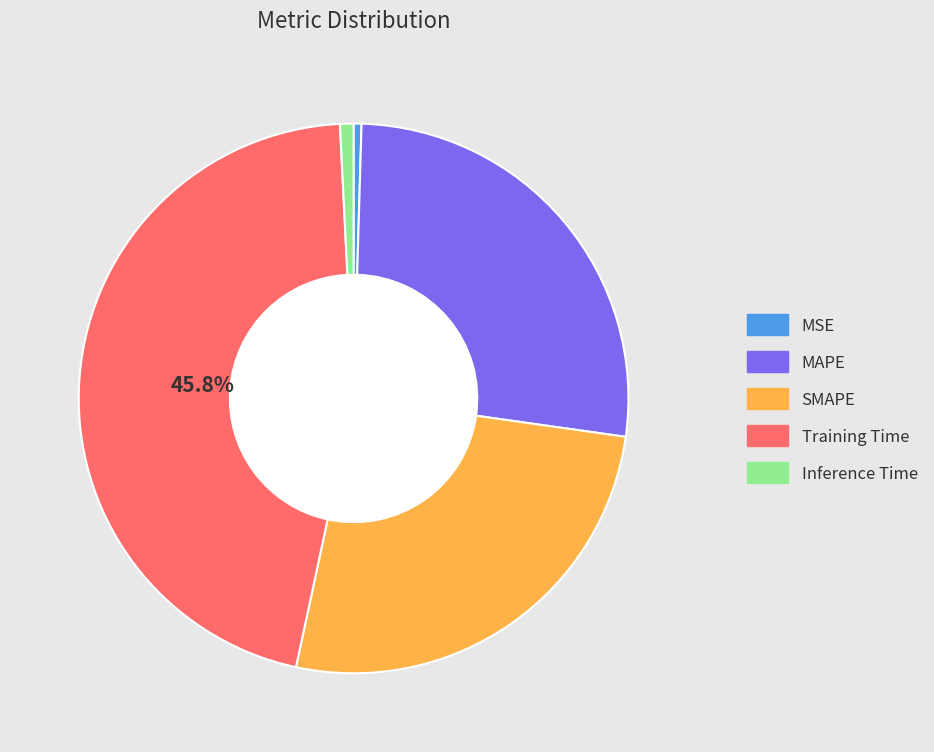

How many segments does this pie chart have?

5